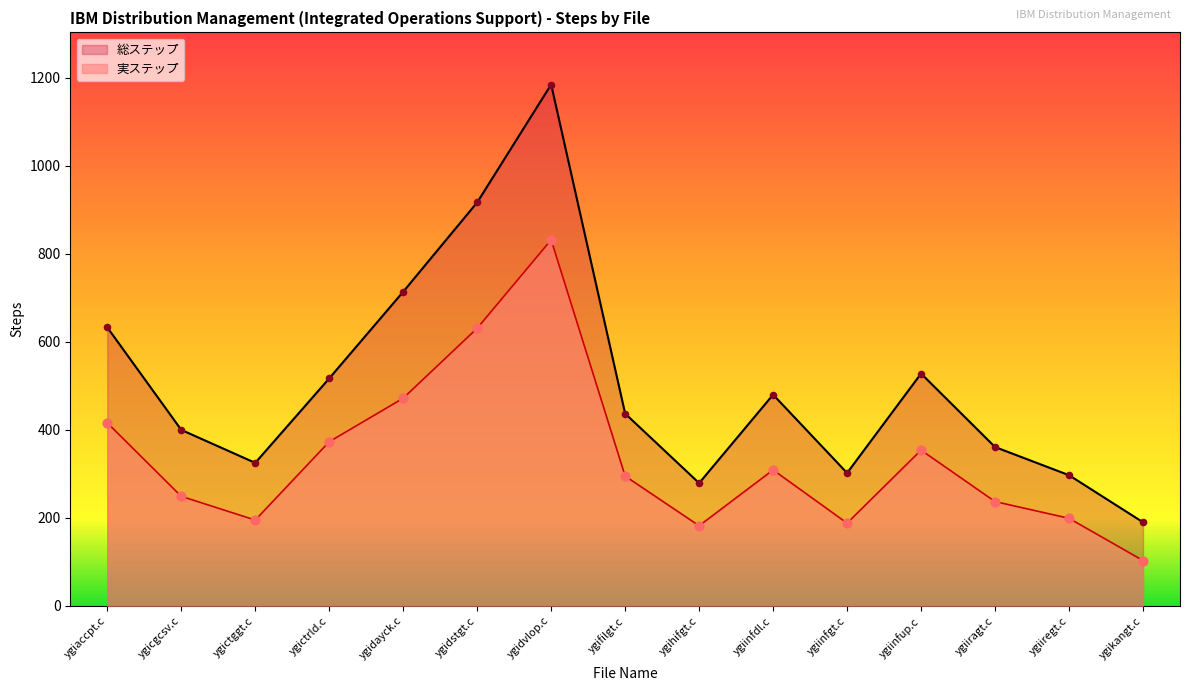

What is the total value across all series at ygiinfdl.c?

789